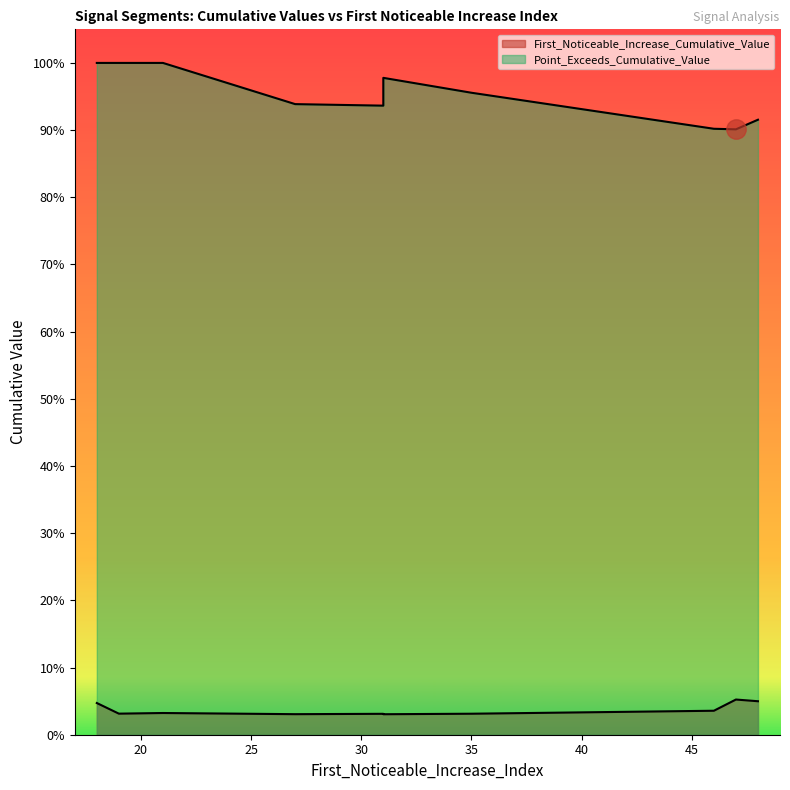

True or false: Point_Exceeds_Cumulative_Value has more than 2 interior local peaks.

True